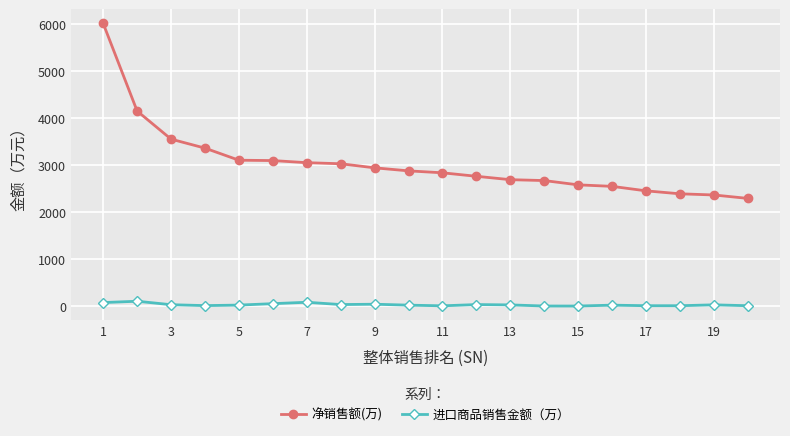

What is the difference between the maximum and minimum values in the 进口商品销售金额（万） series?

102.0